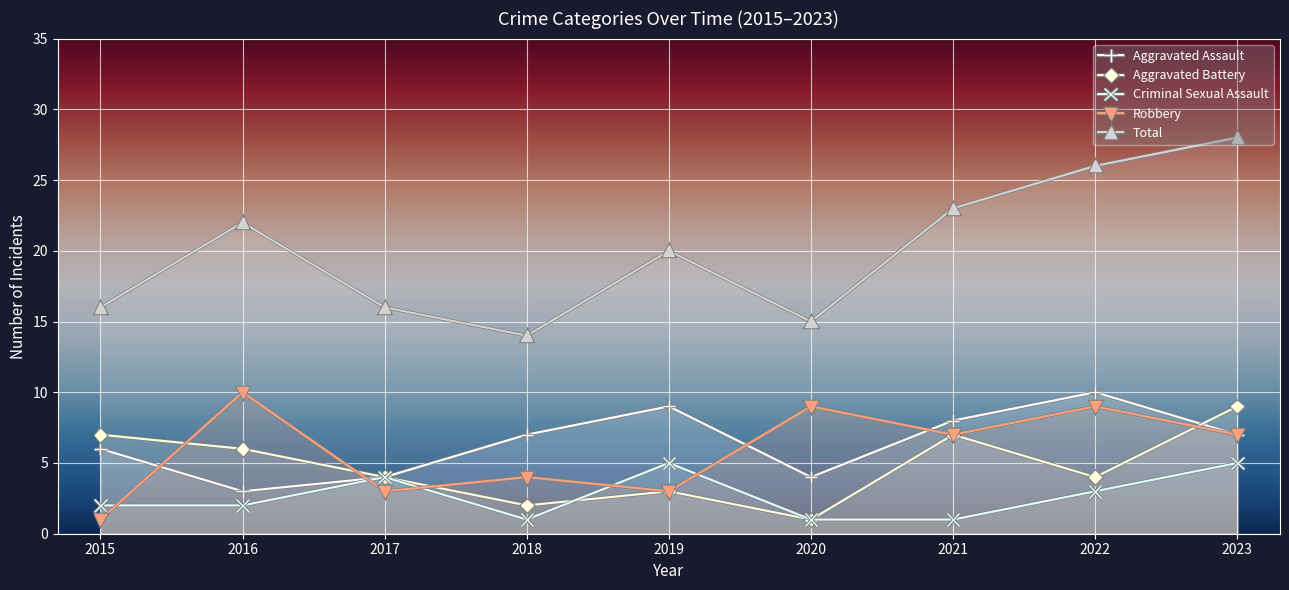

Count the Aggravated Assault values in the range 4 to 8.

6